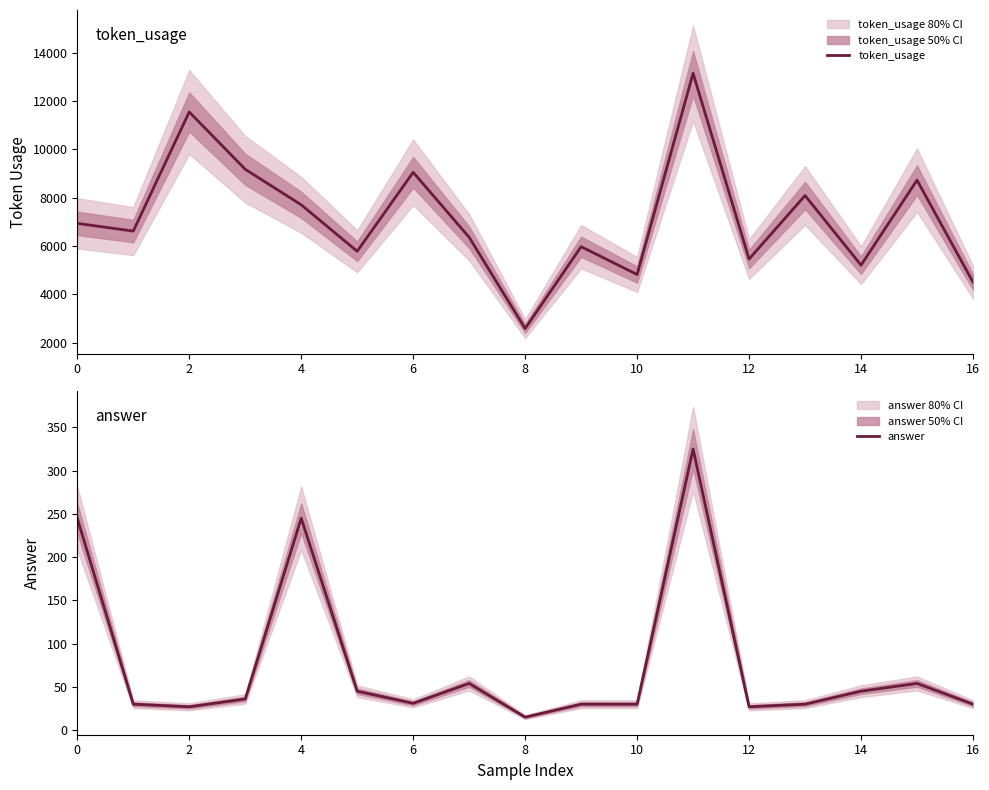

What is the lowest value of the token_usage series?

2584